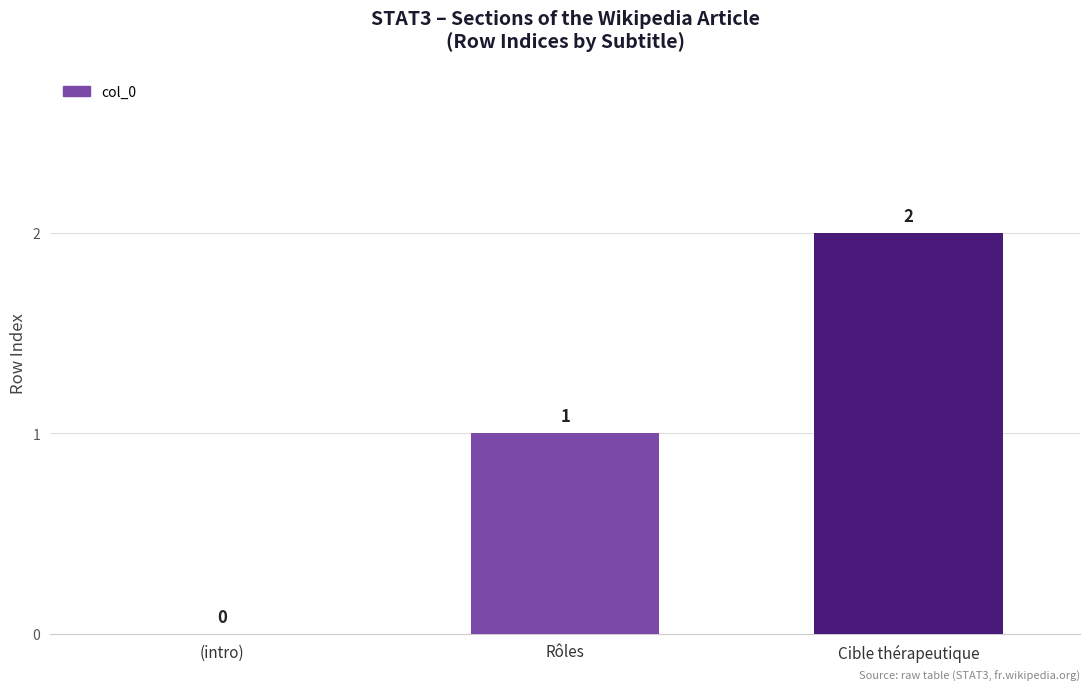

Reading right to left, what are all the values shown in this chart?

Cible thérapeutique=2	Rôles=1	(intro)=0